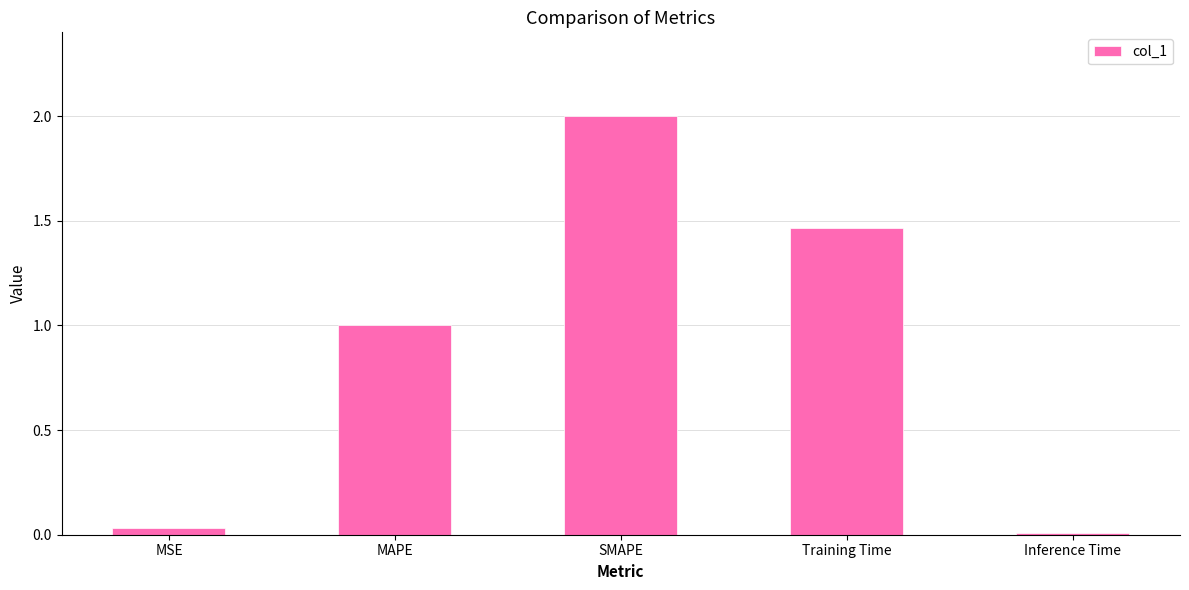

Approximately how many times larger is the value at SMAPE compared to MAPE?

2.0